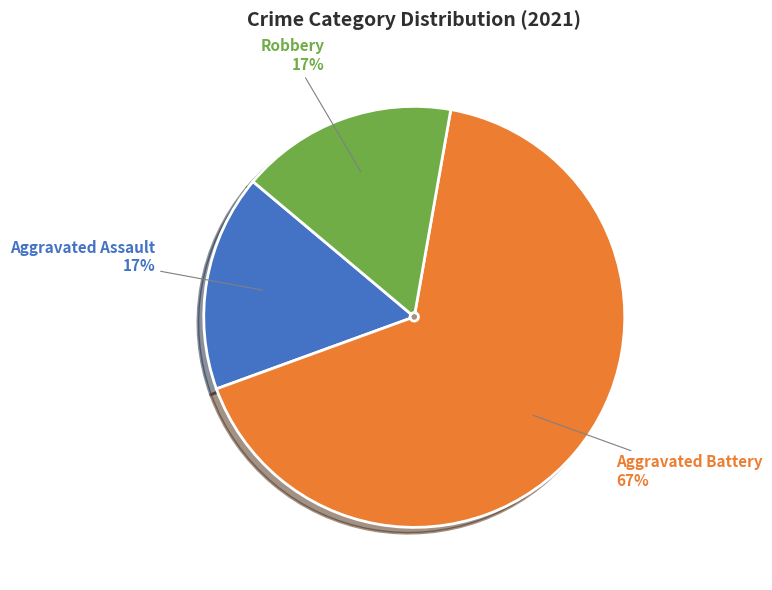

What percentage is the Aggravated Assault slice, to the nearest percent?

17%